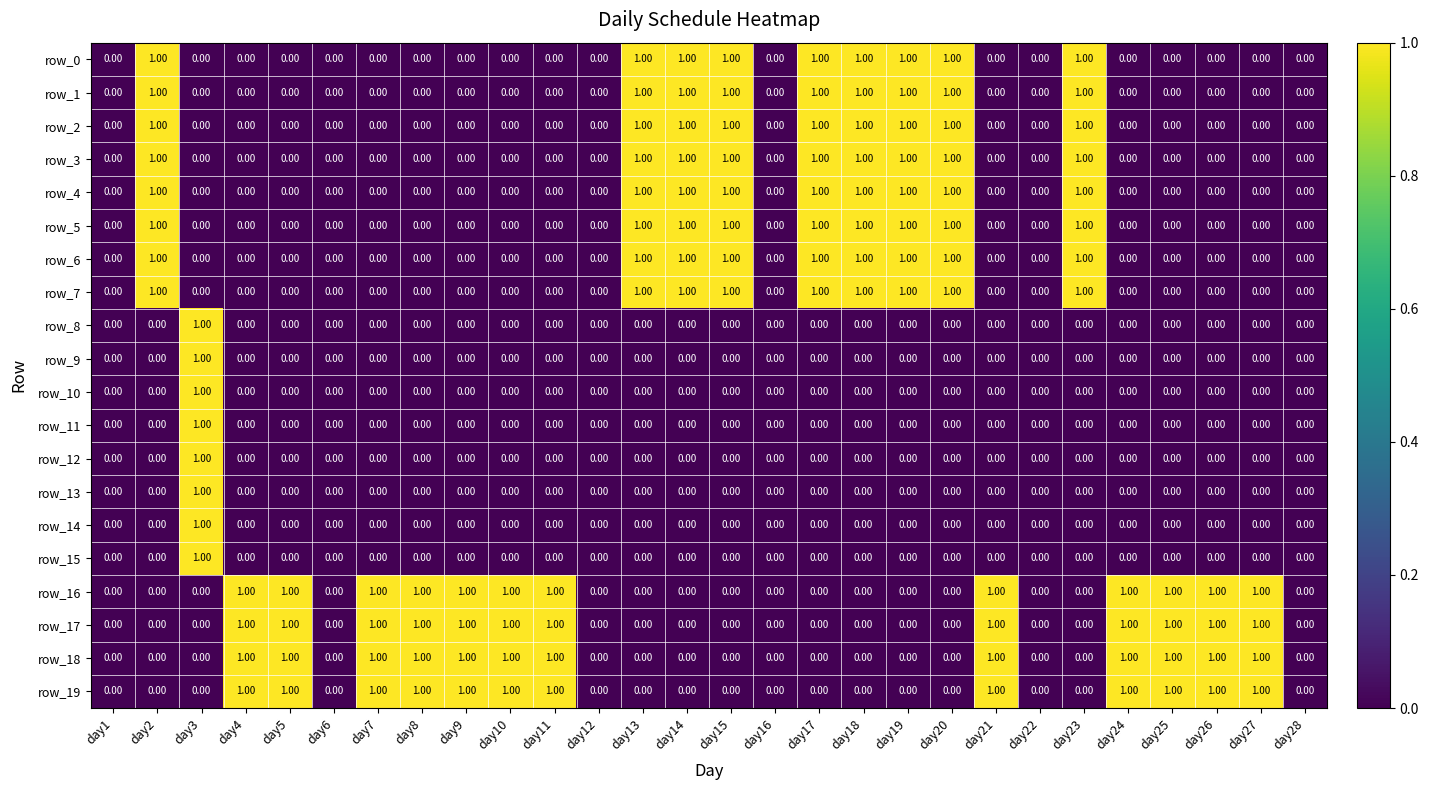

Reading left to right, list all the values displayed in this chart.

row_0: 0	1	0	0	0	0	0	0	0	0	0	0	1	1	1	0	1	1	1	1	0	0	1	0	0	0	0	0
row_1: 0	1	0	0	0	0	0	0	0	0	0	0	1	1	1	0	1	1	1	1	0	0	1	0	0	0	0	0
row_2: 0	1	0	0	0	0	0	0	0	0	0	0	1	1	1	0	1	1	1	1	0	0	1	0	0	0	0	0
row_3: 0	1	0	0	0	0	0	0	0	0	0	0	1	1	1	0	1	1	1	1	0	0	1	0	0	0	0	0
row_4: 0	1	0	0	0	0	0	0	0	0	0	0	1	1	1	0	1	1	1	1	0	0	1	0	0	0	0	0
row_5: 0	1	0	0	0	0	0	0	0	0	0	0	1	1	1	0	1	1	1	1	0	0	1	0	0	0	0	0
row_6: 0	1	0	0	0	0	0	0	0	0	0	0	1	1	1	0	1	1	1	1	0	0	1	0	0	0	0	0
row_7: 0	1	0	0	0	0	0	0	0	0	0	0	1	1	1	0	1	1	1	1	0	0	1	0	0	0	0	0
row_8: 0	0	1	0	0	0	0	0	0	0	0	0	0	0	0	0	0	0	0	0	0	0	0	0	0	0	0	0
row_9: 0	0	1	0	0	0	0	0	0	0	0	0	0	0	0	0	0	0	0	0	0	0	0	0	0	0	0	0
row_10: 0	0	1	0	0	0	0	0	0	0	0	0	0	0	0	0	0	0	0	0	0	0	0	0	0	0	0	0
row_11: 0	0	1	0	0	0	0	0	0	0	0	0	0	0	0	0	0	0	0	0	0	0	0	0	0	0	0	0
row_12: 0	0	1	0	0	0	0	0	0	0	0	0	0	0	0	0	0	0	0	0	0	0	0	0	0	0	0	0
row_13: 0	0	1	0	0	0	0	0	0	0	0	0	0	0	0	0	0	0	0	0	0	0	0	0	0	0	0	0
row_14: 0	0	1	0	0	0	0	0	0	0	0	0	0	0	0	0	0	0	0	0	0	0	0	0	0	0	0	0
row_15: 0	0	1	0	0	0	0	0	0	0	0	0	0	0	0	0	0	0	0	0	0	0	0	0	0	0	0	0
row_16: 0	0	0	1	1	0	1	1	1	1	1	0	0	0	0	0	0	0	0	0	1	0	0	1	1	1	1	0
row_17: 0	0	0	1	1	0	1	1	1	1	1	0	0	0	0	0	0	0	0	0	1	0	0	1	1	1	1	0
row_18: 0	0	0	1	1	0	1	1	1	1	1	0	0	0	0	0	0	0	0	0	1	0	0	1	1	1	1	0
row_19: 0	0	0	1	1	0	1	1	1	1	1	0	0	0	0	0	0	0	0	0	1	0	0	1	1	1	1	0